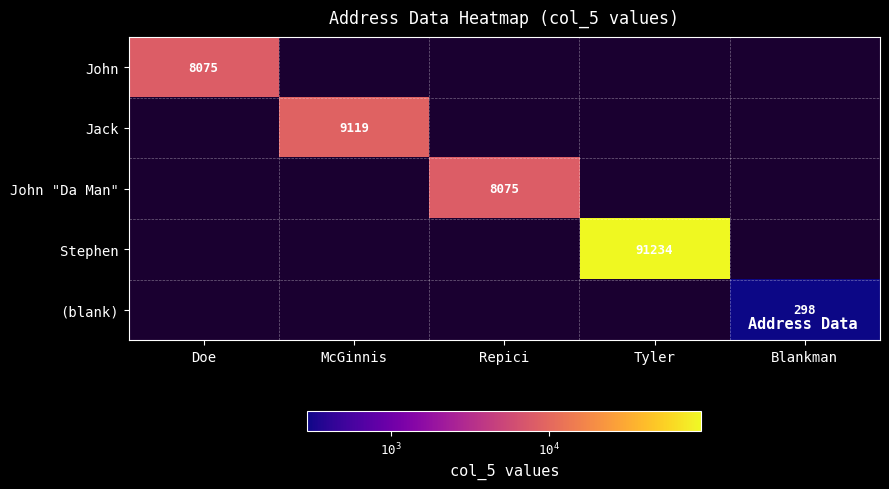

True or false: John "Da Man" has a value of 8075 at Repici.

True